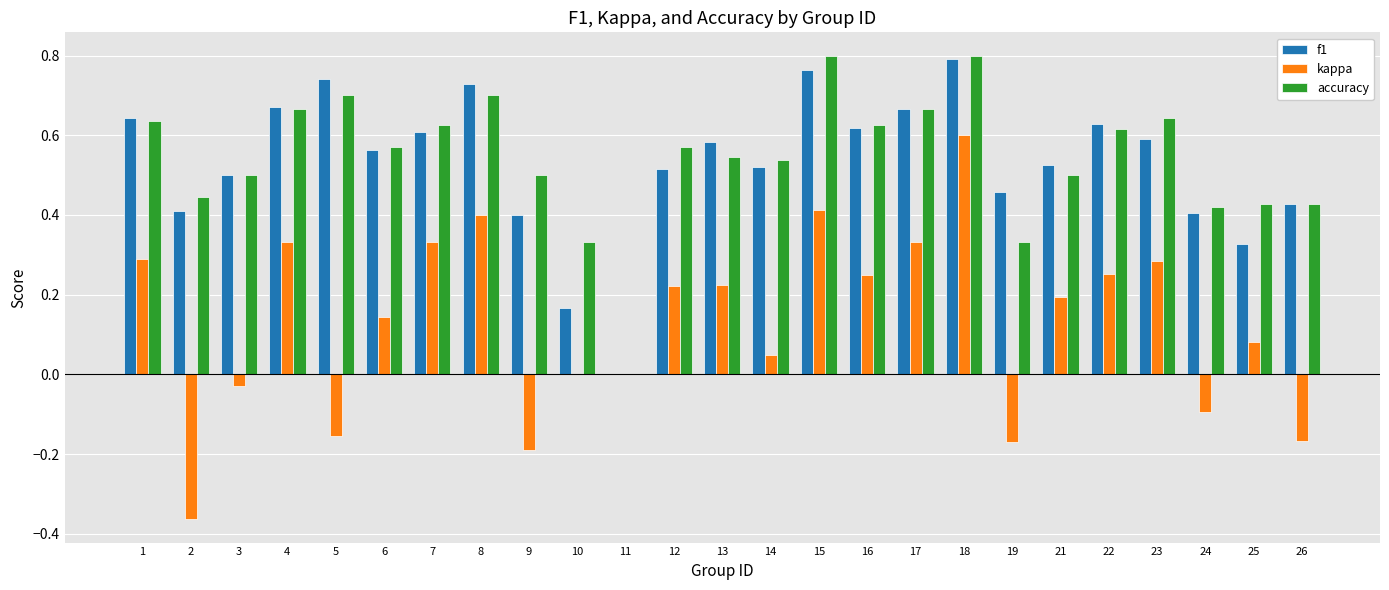

Which series changed the most between 23 and 26?

kappa